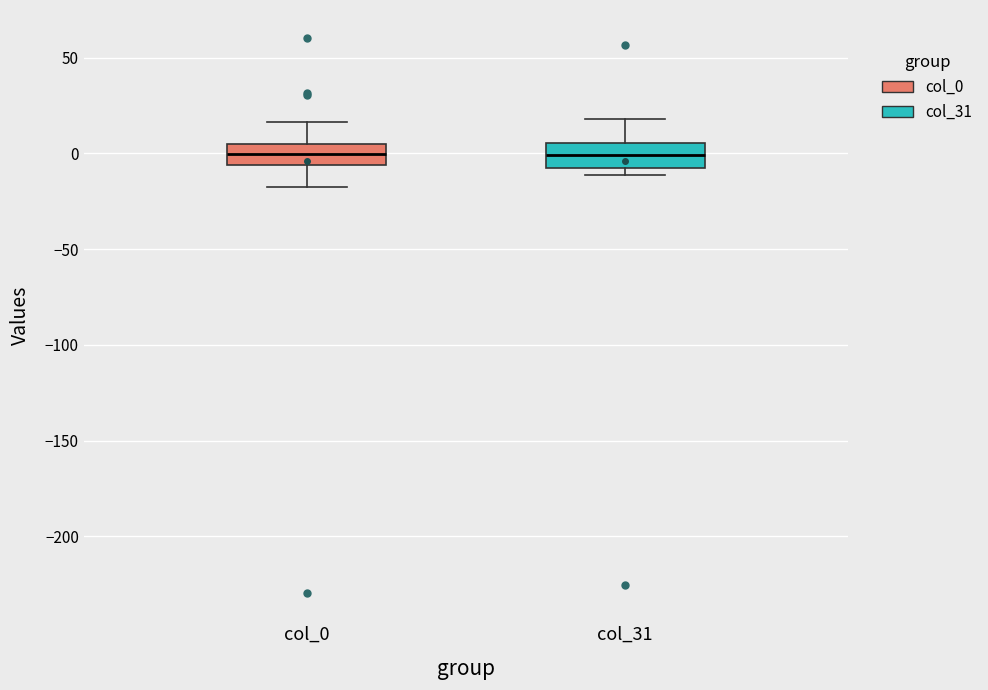

Reading left to right, transcribe this box plot: for each box, give where its median line is, the range the box spans, and where its two whiskers end, as read against the y-axis. The values are not printed on the chart, so give them approximately, as read against the axis.

col_0: median 0, box -5 to 5, whiskers -15 to 15
col_31: median 0, box -10 to 5, whiskers -10 (just below the box's lower edge) to 20